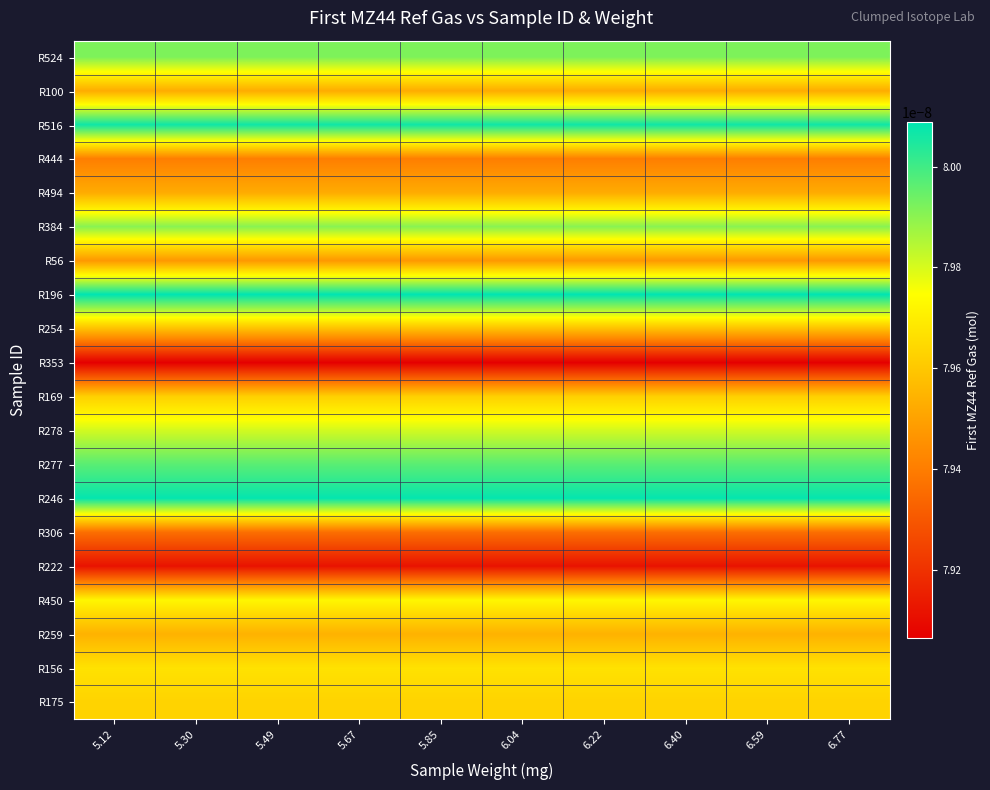

Between 5.12 and 6.22, which series saw the biggest shift?

R524